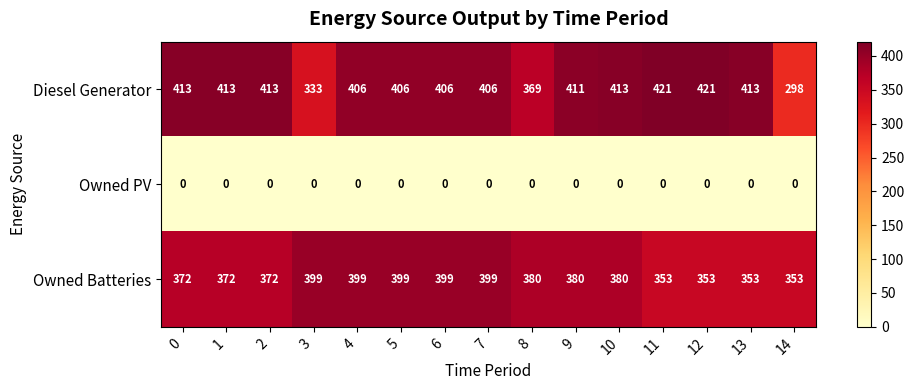

Which series has the widest spread of values?

Diesel Generator